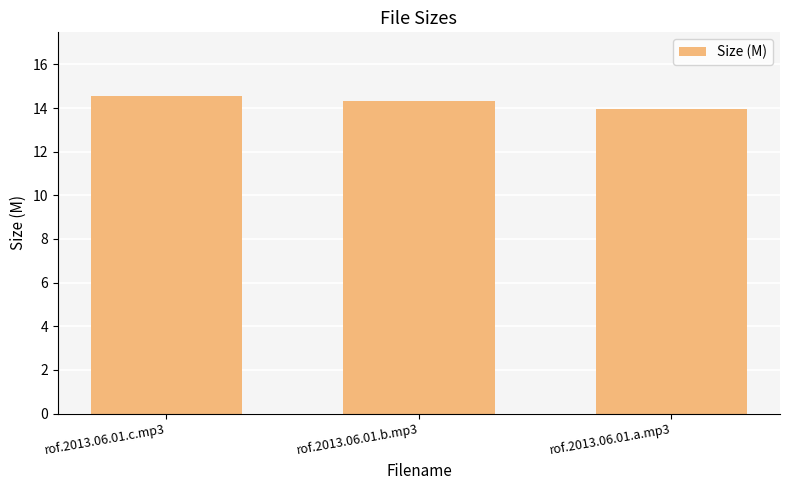

List the labels in order of value, smallest first.

rof.2013.06.01.a.mp3, rof.2013.06.01.b.mp3, rof.2013.06.01.c.mp3